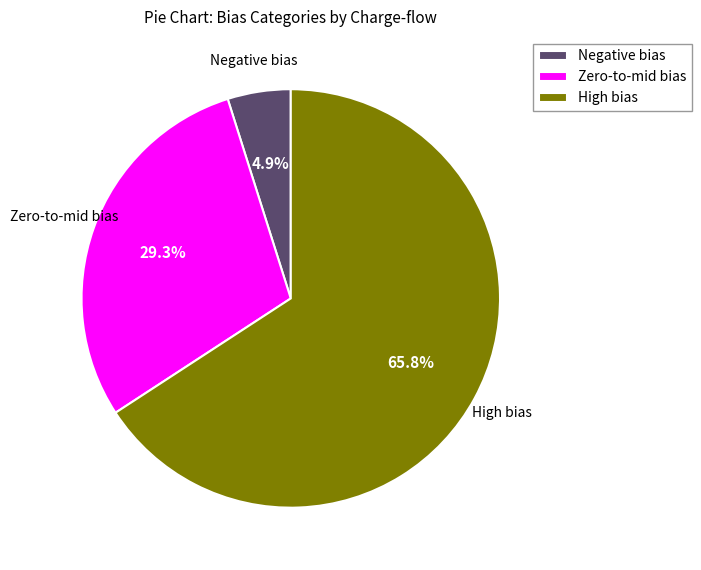

Which has a higher value, Negative bias or High bias?

High bias